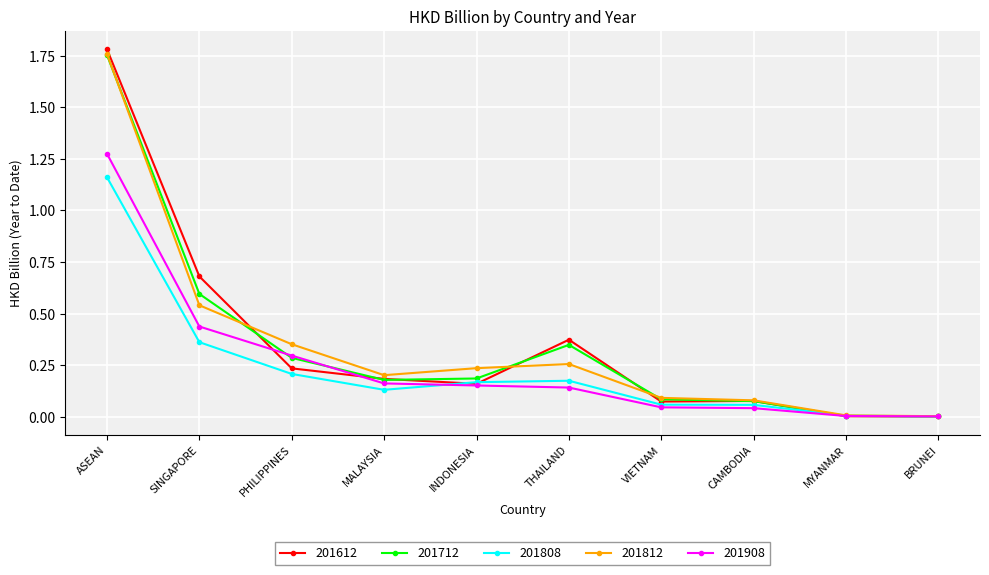

What is the label of the 7th point from the right?

MALAYSIA